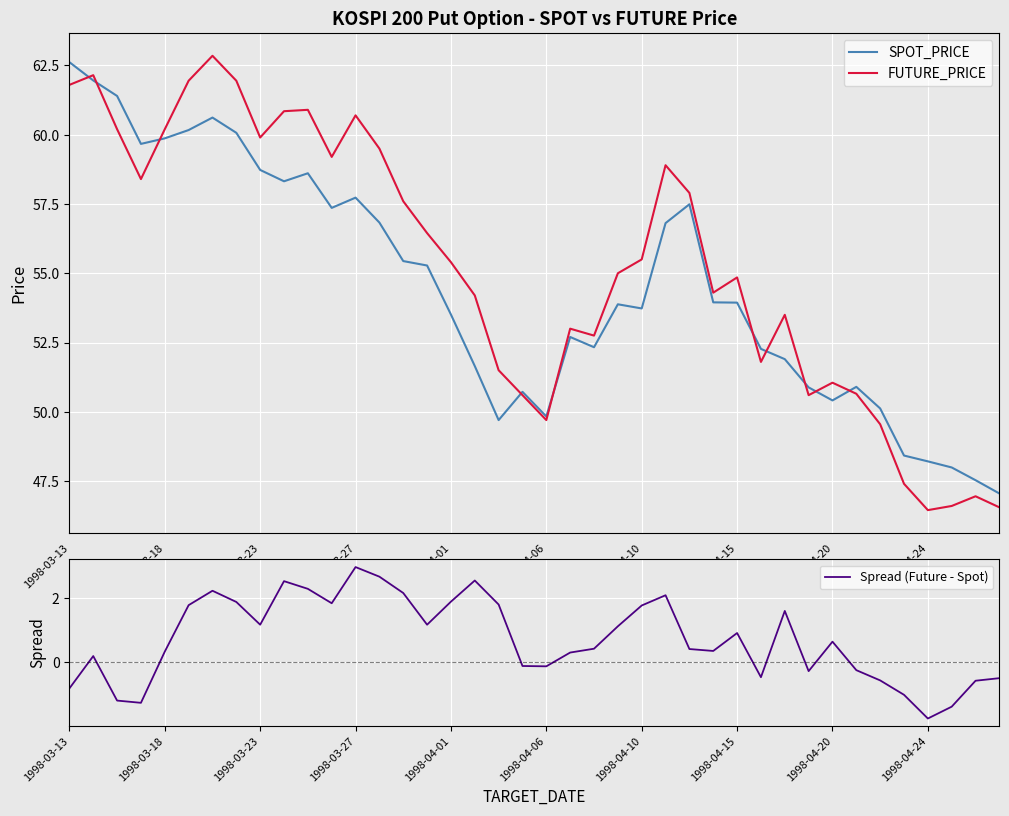

True or false: FUTURE_PRICE has more than 1 points higher than both neighbors.

True